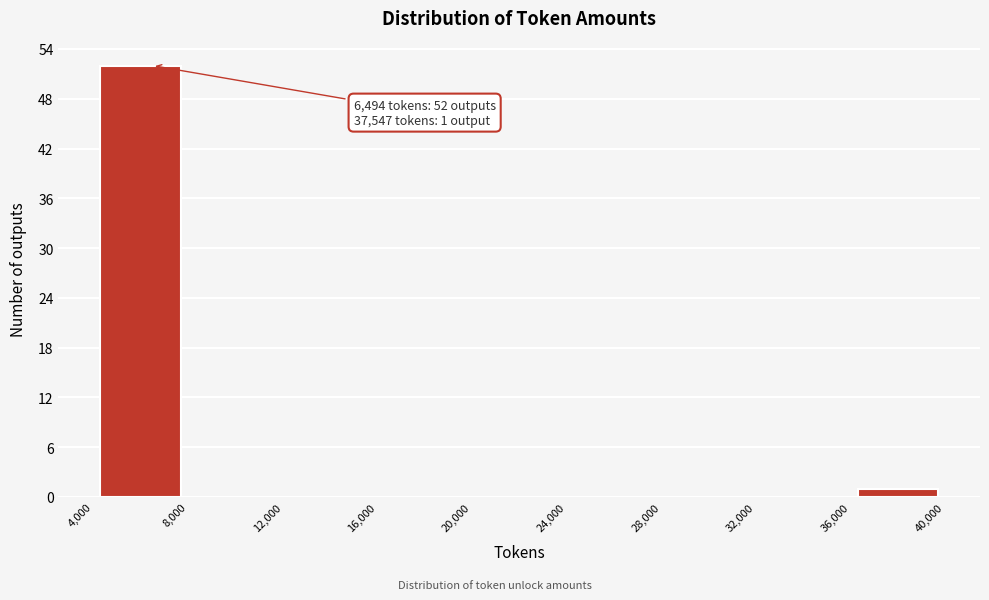

Over which range of the x-axis is the bar tallest?

4,000 to 8,000